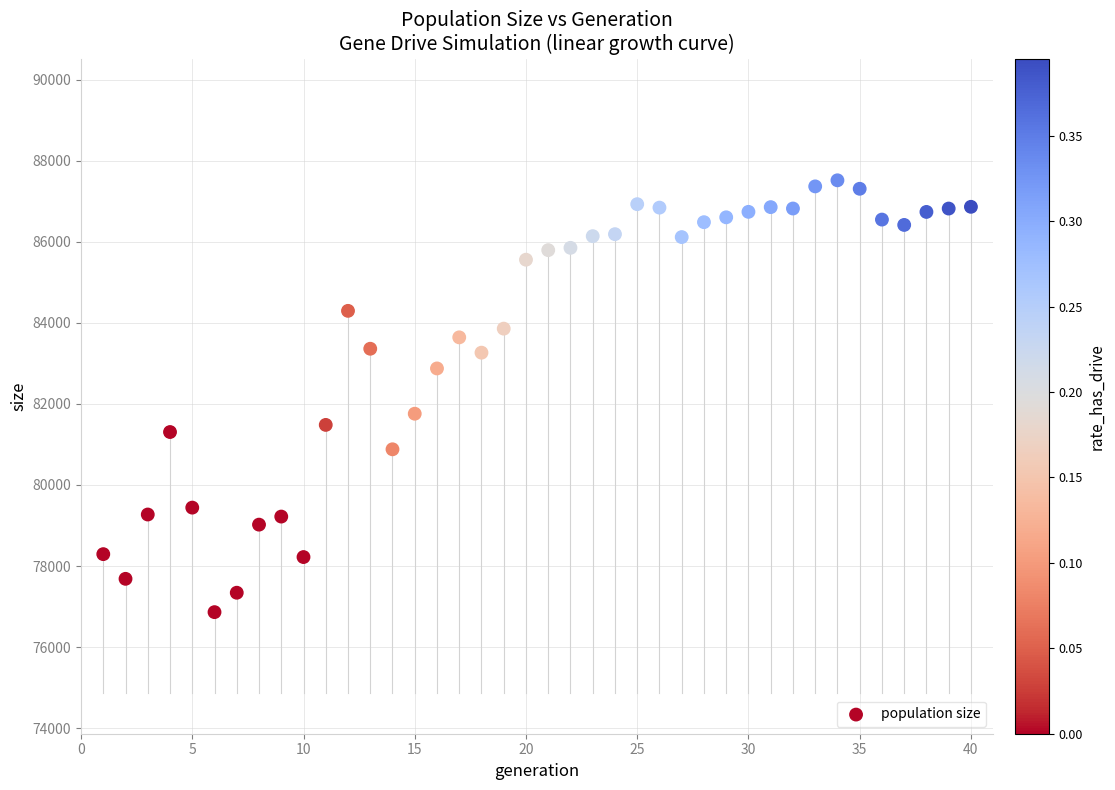

What Y value in the scatter plot is closest to 82190?

81759